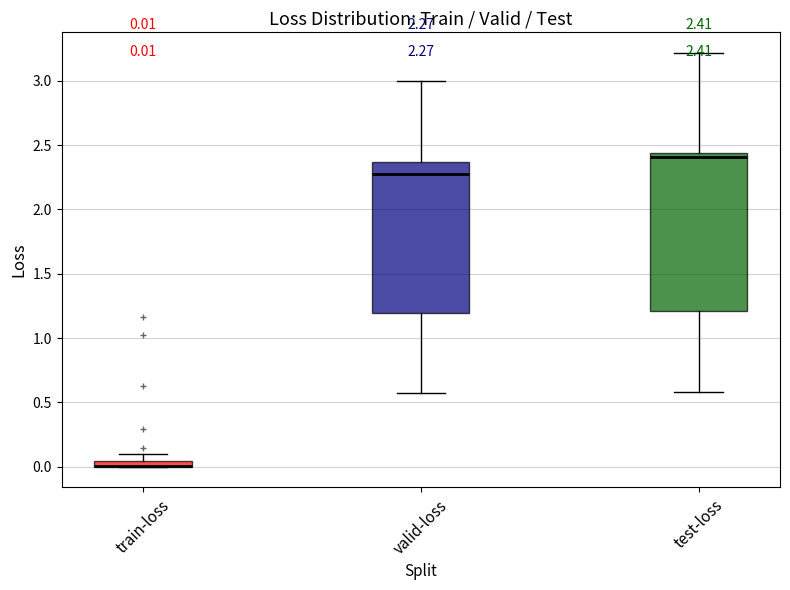

Comparing the boxes themselves (not the whiskers), which one is the tallest?

test-loss